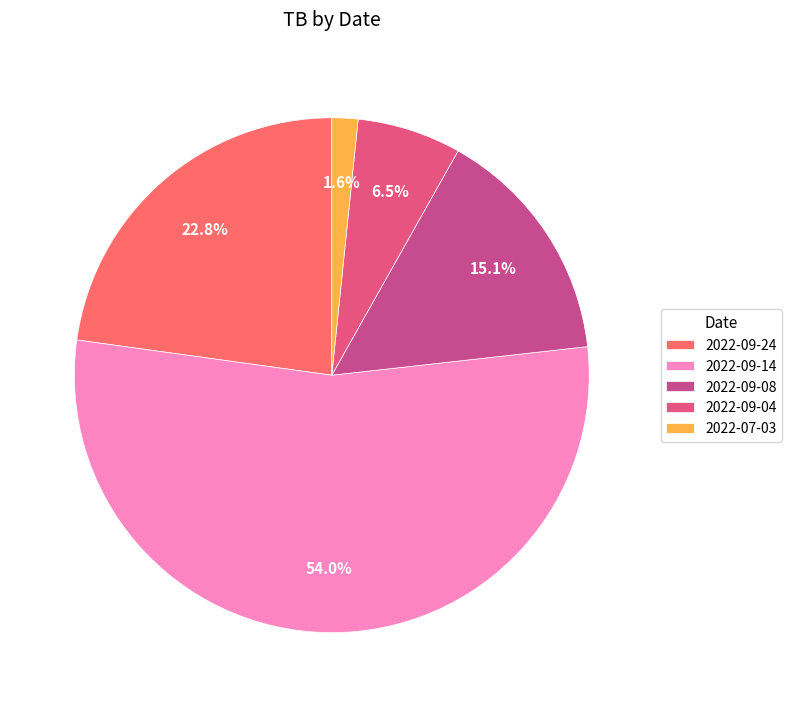

Is 2022-09-04 the majority of the pie?

No